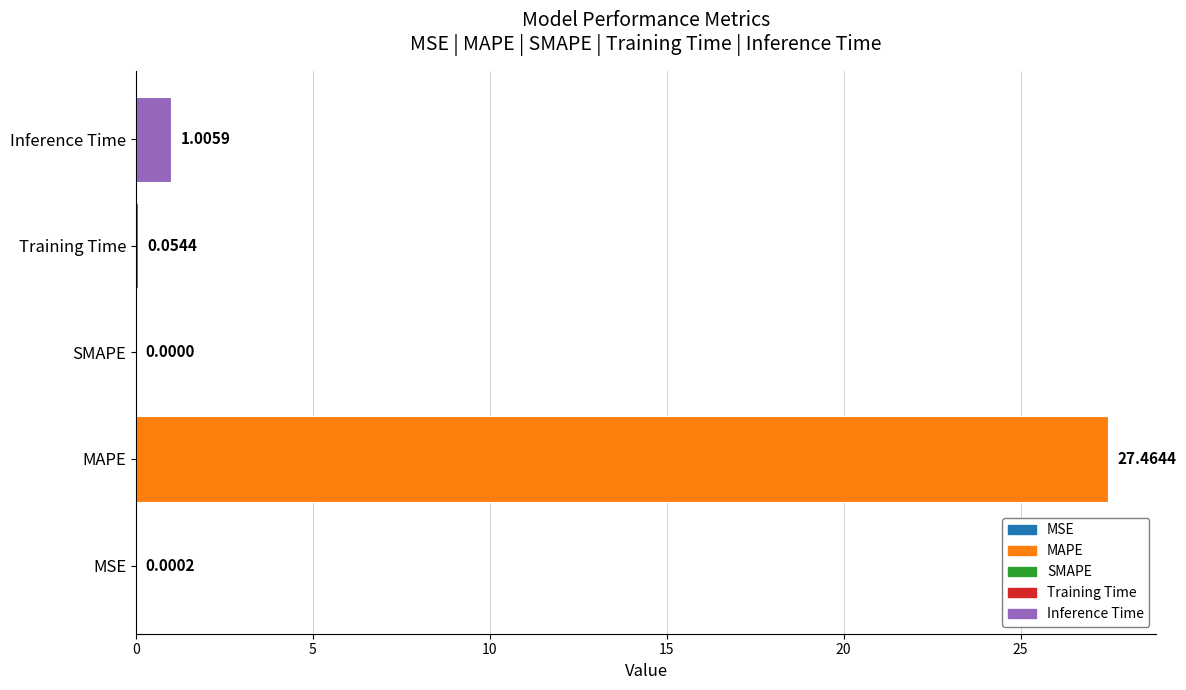

What is the average value?

5.7